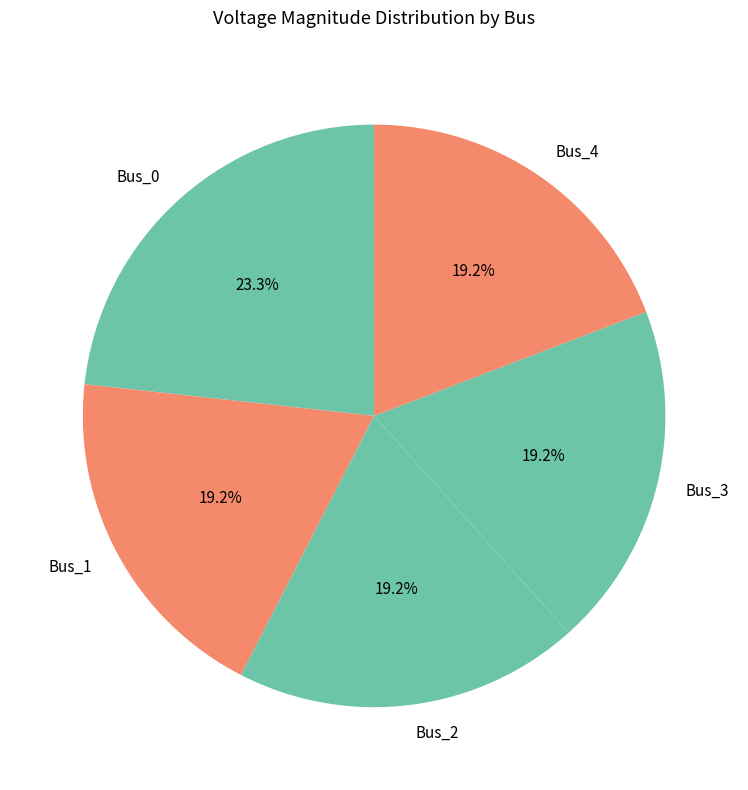

Do Bus_4 and Bus_2 together represent more than half of the pie?

No